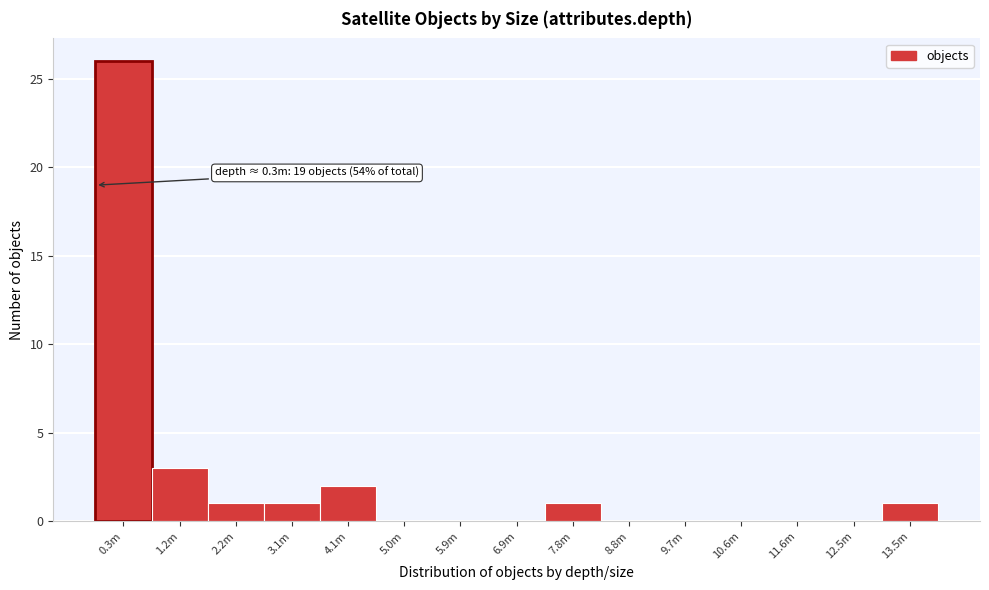

Reading left to right, extract all data points from this chart.

0.3m=26	1.2m=3	2.2m=1	3.1m=1	4.1m=2	5.0m=0	5.9m=0	6.9m=0	7.8m=1	8.8m=0	9.7m=0	10.6m=0	11.6m=0	12.5m=0	13.5m=1